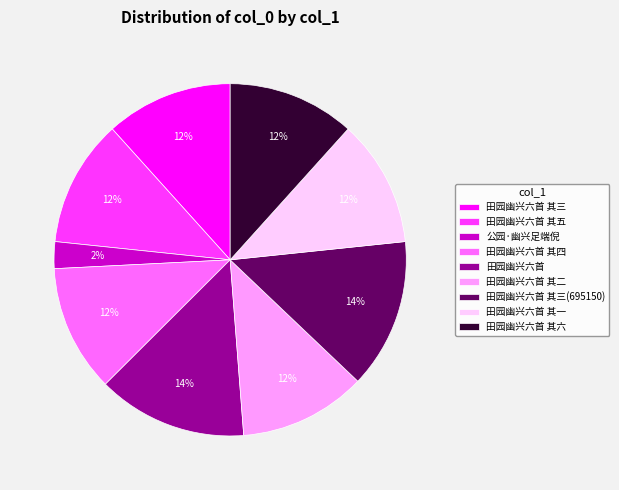

Do 田园幽兴六首 其三 and 田园幽兴六首 其六 together represent more than half of the pie?

No